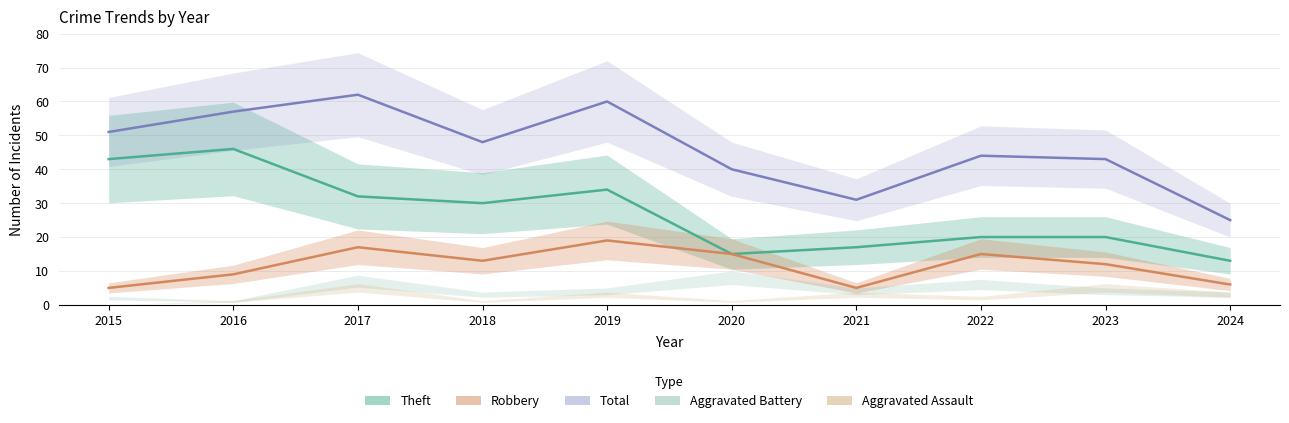

What value does the Theft series have at 2015, to the nearest 10?

40